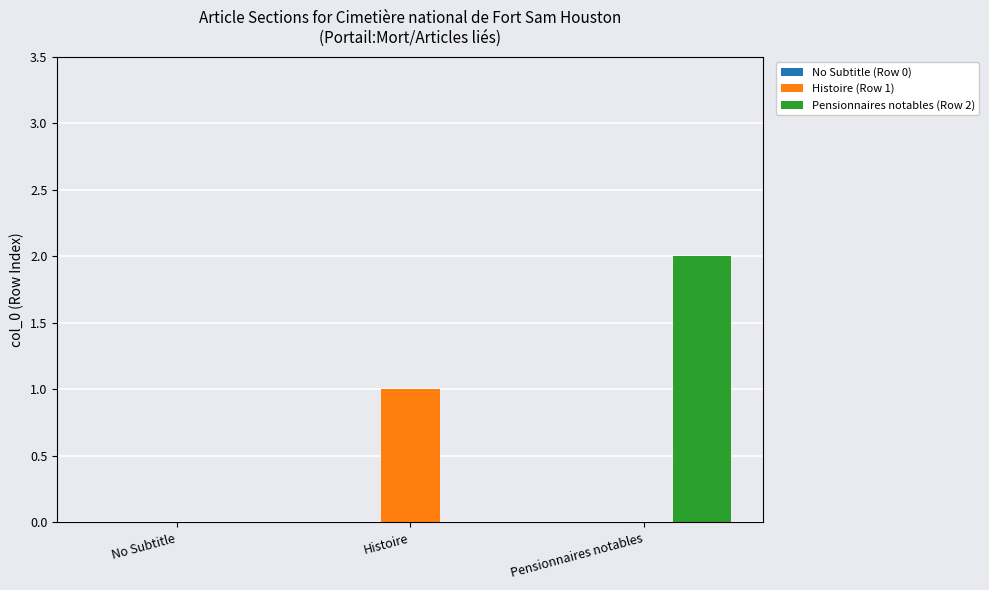

What is the sum of the Histoire (Row 1) values at Histoire and No Subtitle?

1